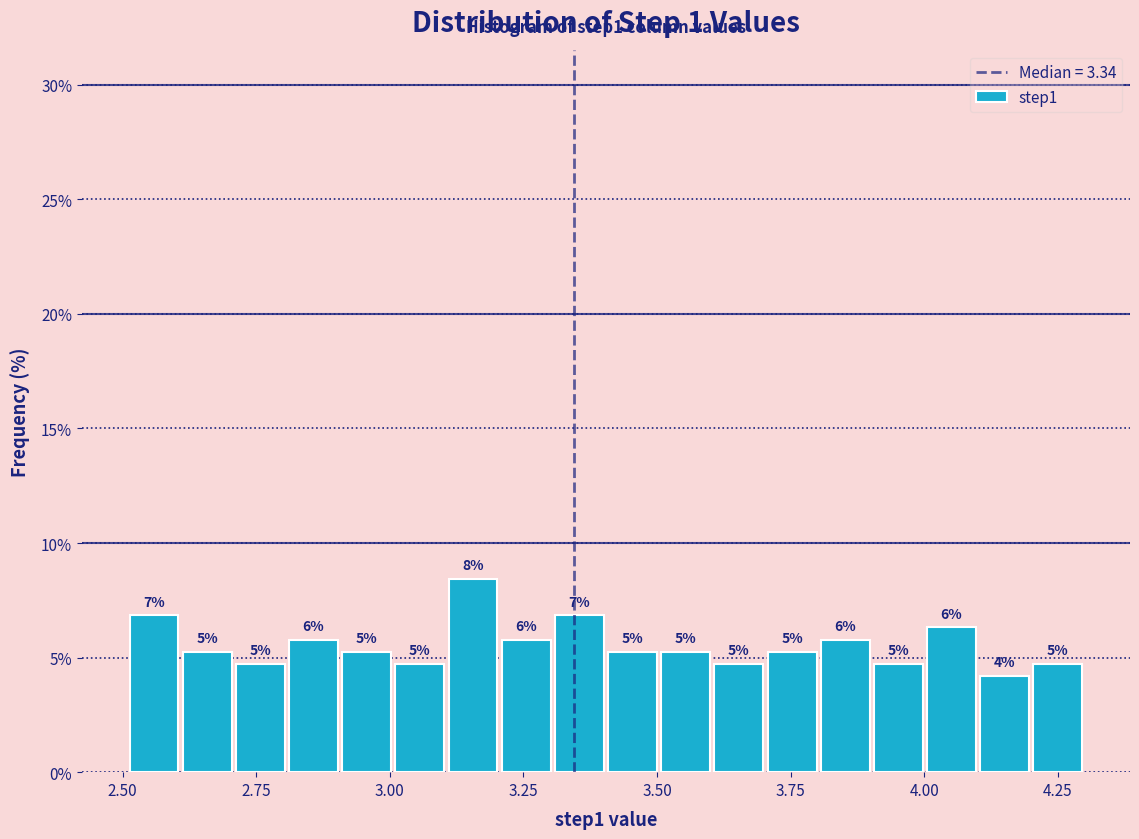

Read against the x-axis, roughly where is the centre of the tallest bar?

3.15